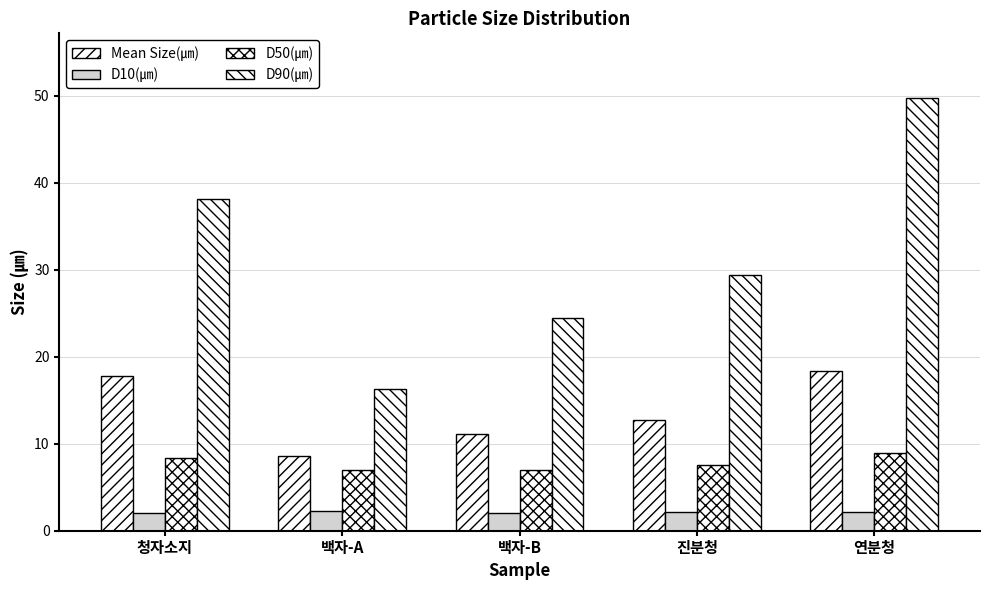

What position from the right is 백자-A?

4